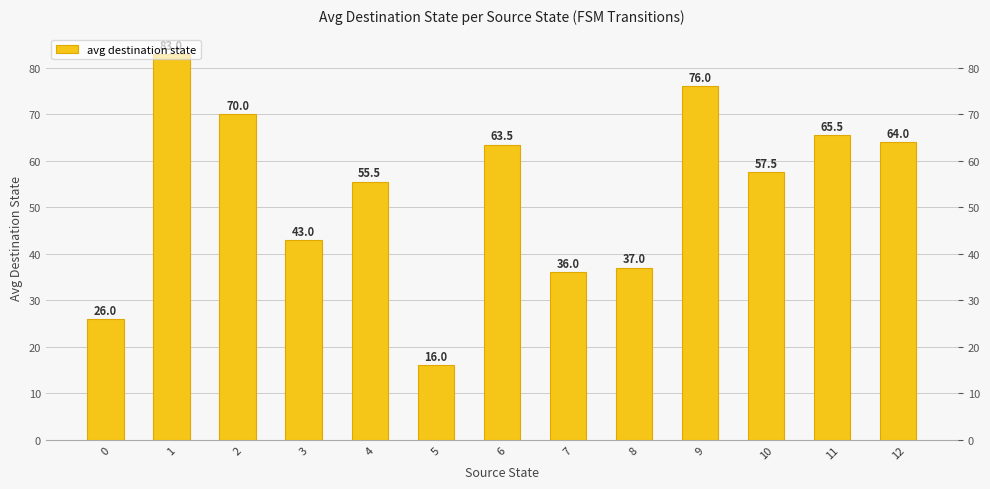

Which label corresponds to the largest value in the chart?

1